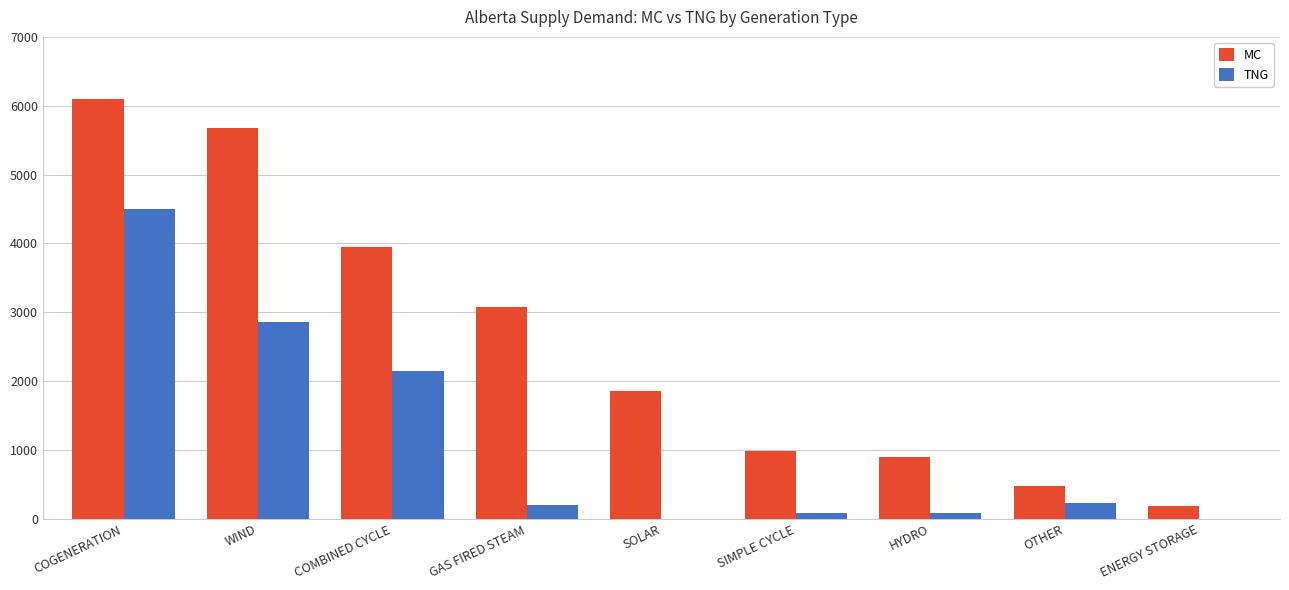

At which category is the sum across all series the highest?

COGENERATION